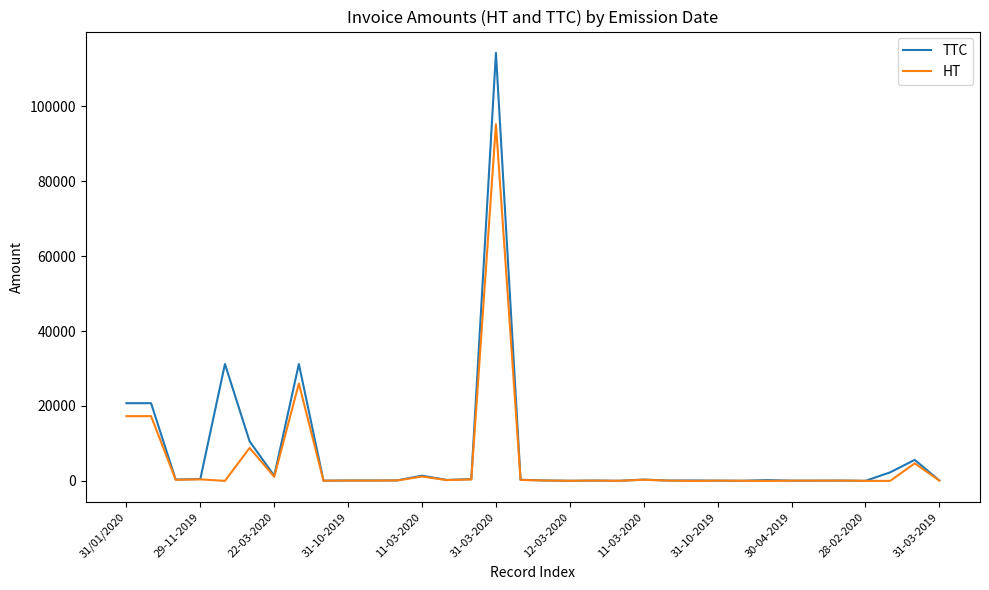

Which series has the widest spread of values?

TTC